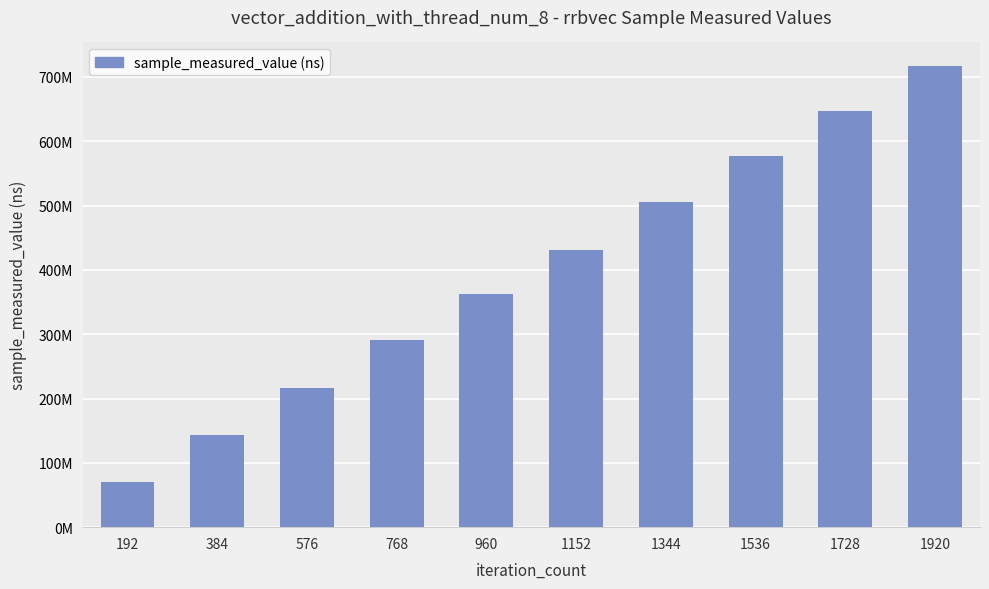

What is the greatest value displayed?

717702694